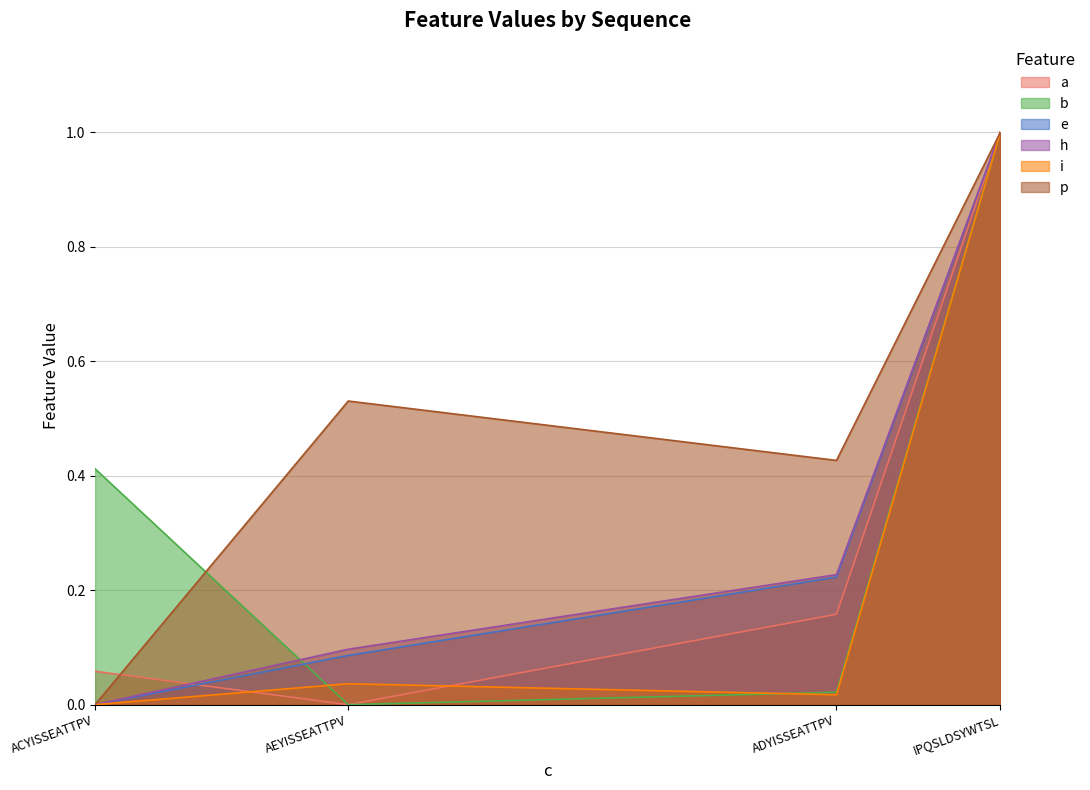

Which has a higher value, IPQSLDSYWTSL or ACYISSEATTPV?

IPQSLDSYWTSL